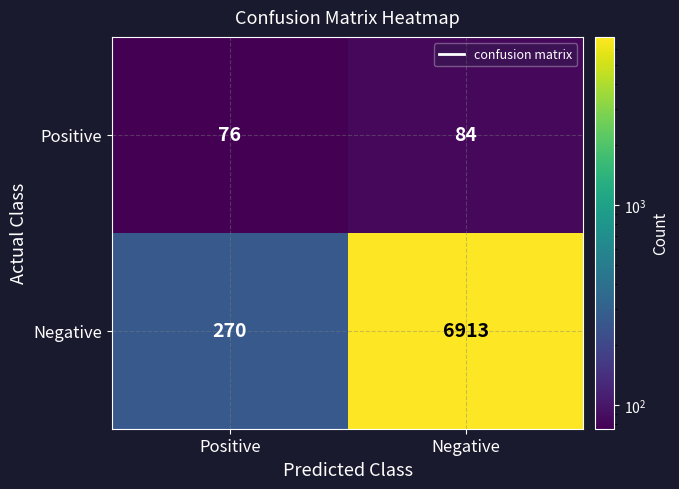

Reading left to right, what are all the values shown in this chart?

Positive: 76	84
Negative: 270	6913